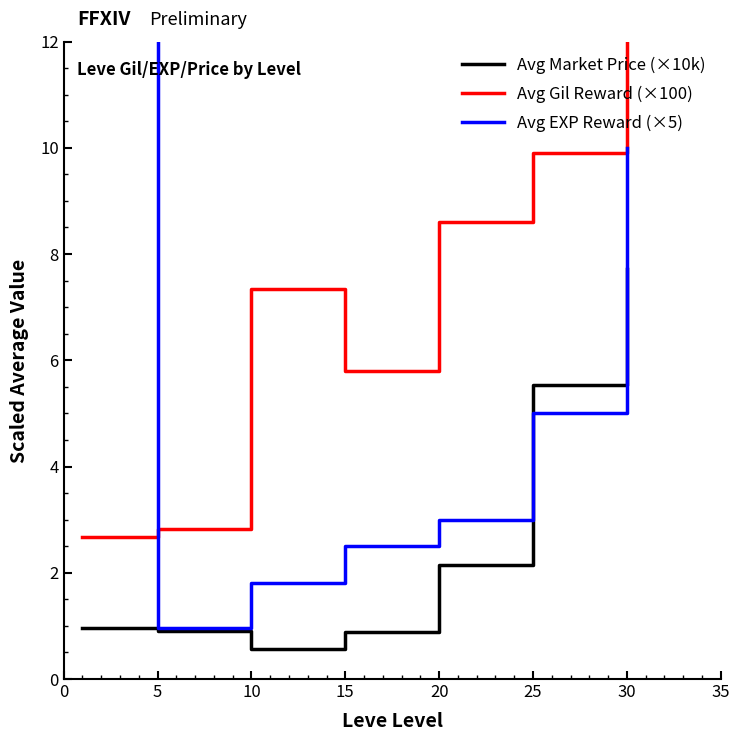

What is the value of the Avg Market Price (×10k) point at the 6th from the left?

5.5